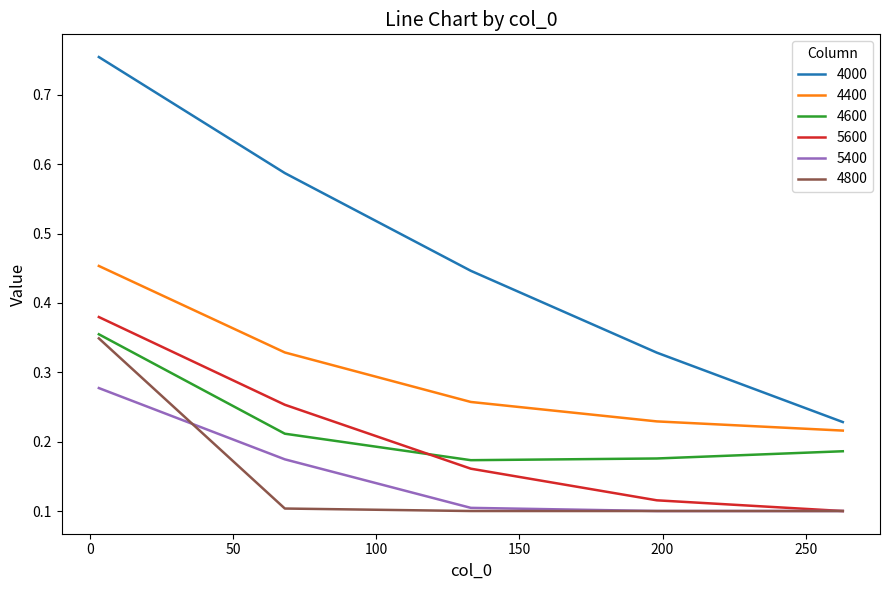

How many lines are shown in the chart?

6